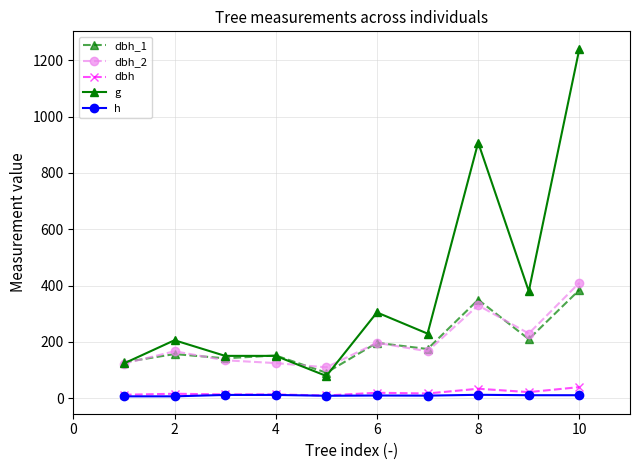

Count the number of data series in this chart.

5